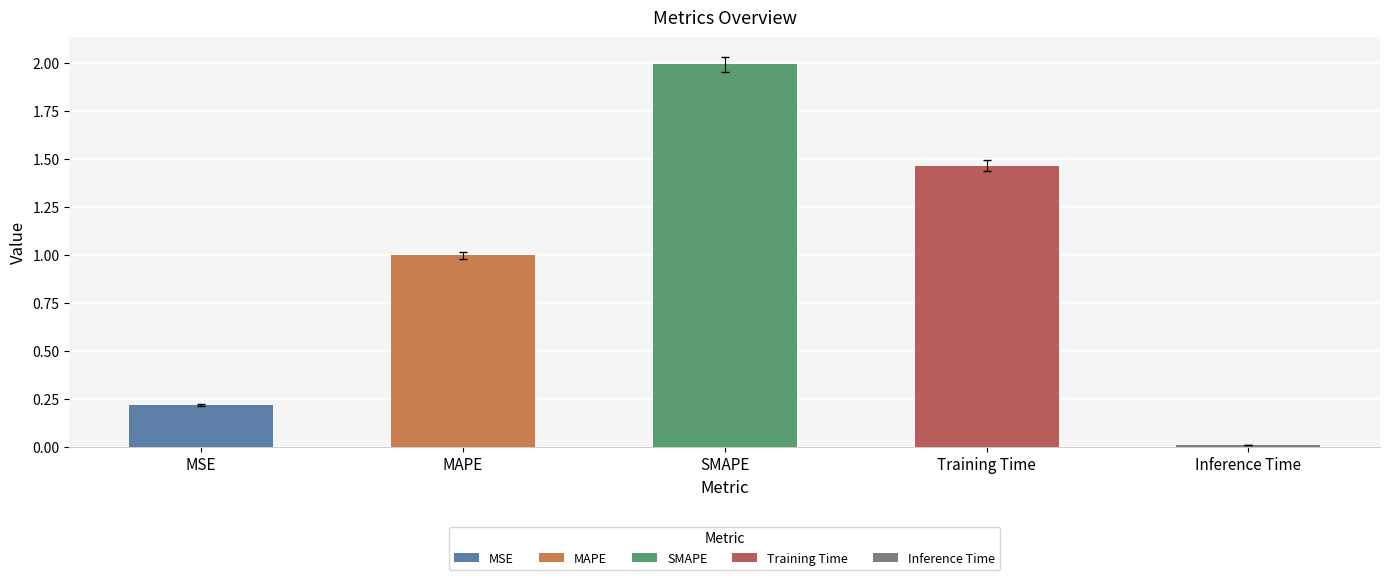

Which label corresponds to the smallest value in the chart?

Inference Time